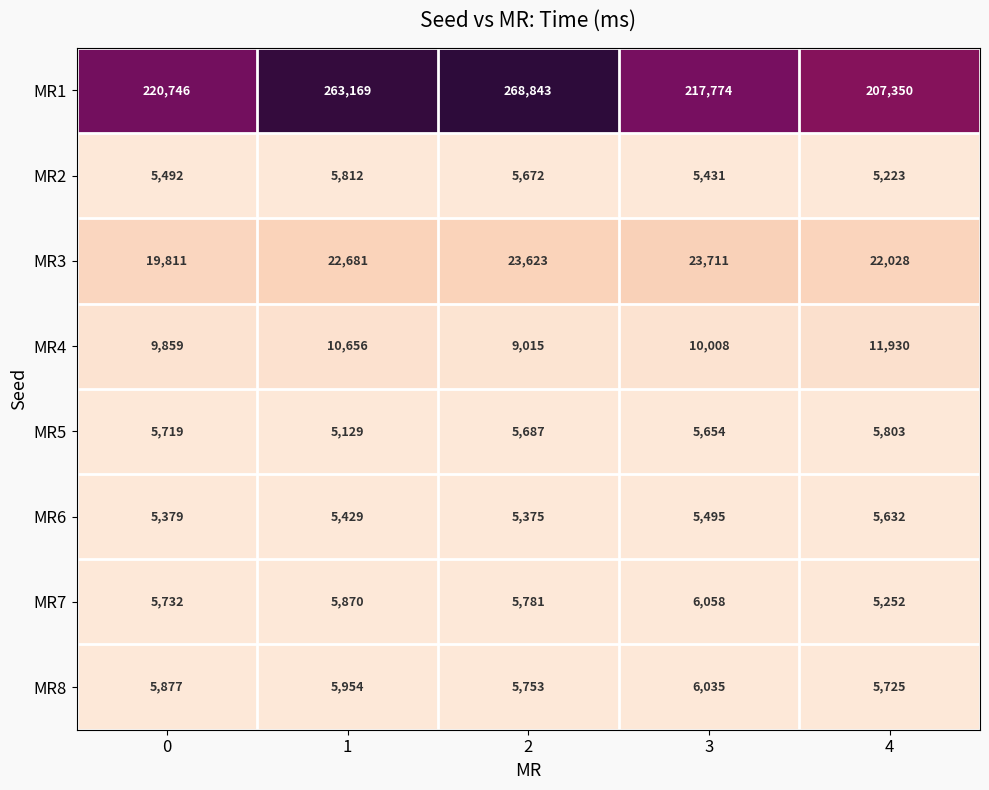

What value does the MR8 series have at 2, to the nearest 50?

5750